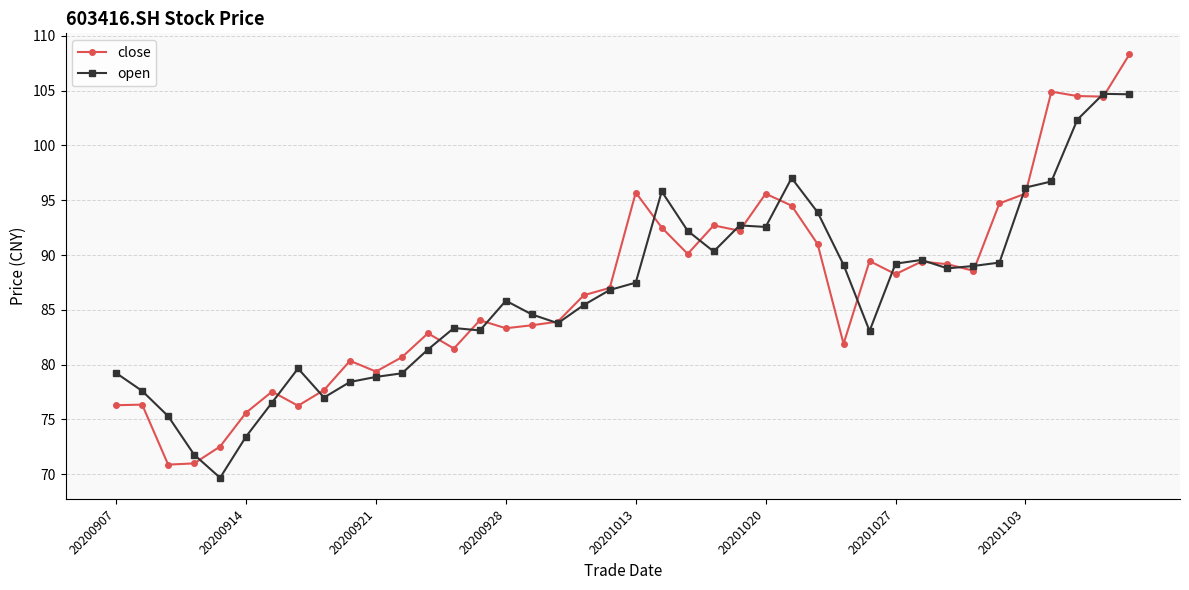

List the series in order of their peak value, highest first.

close, open